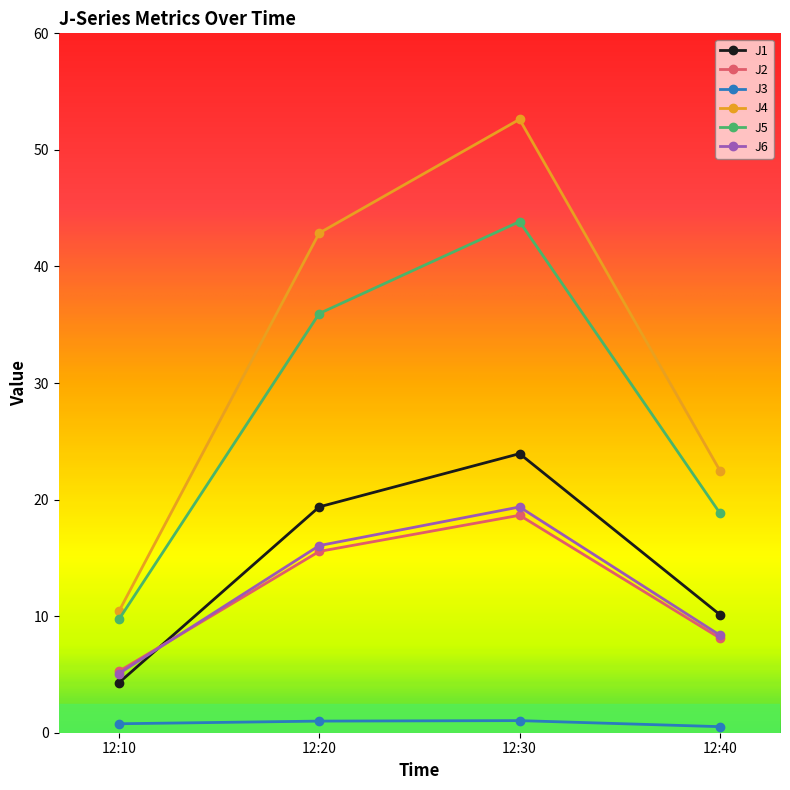

At which label does J4 first exceed 42?

12:20